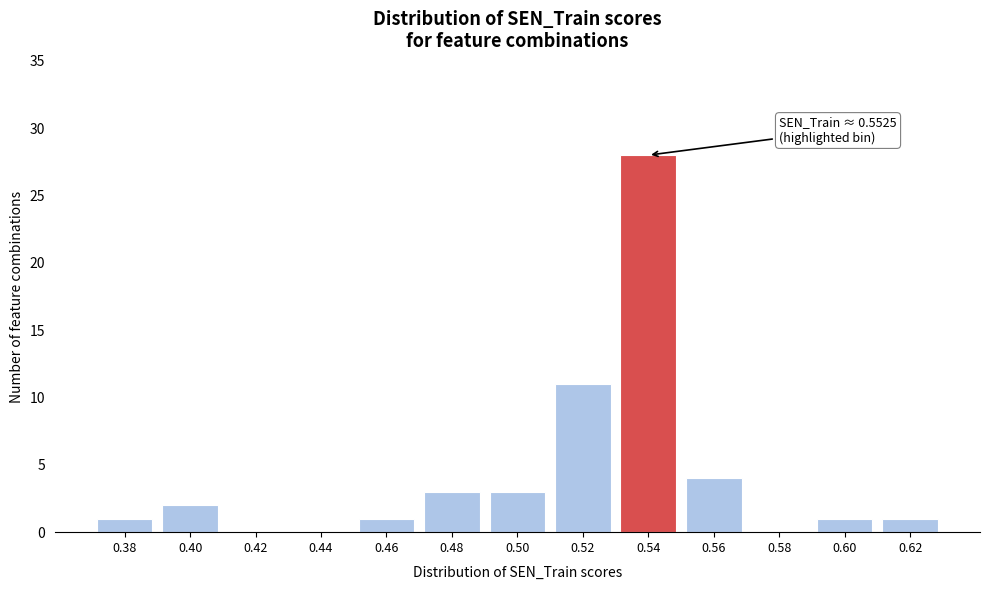

Reading right to left, list all the values displayed in this chart.

0.62=1	0.60=1	0.58=0	0.56=4	0.54=28	0.52=11	0.50=3	0.48=3	0.46=1	0.44=0	0.42=0	0.40=2	0.38=1